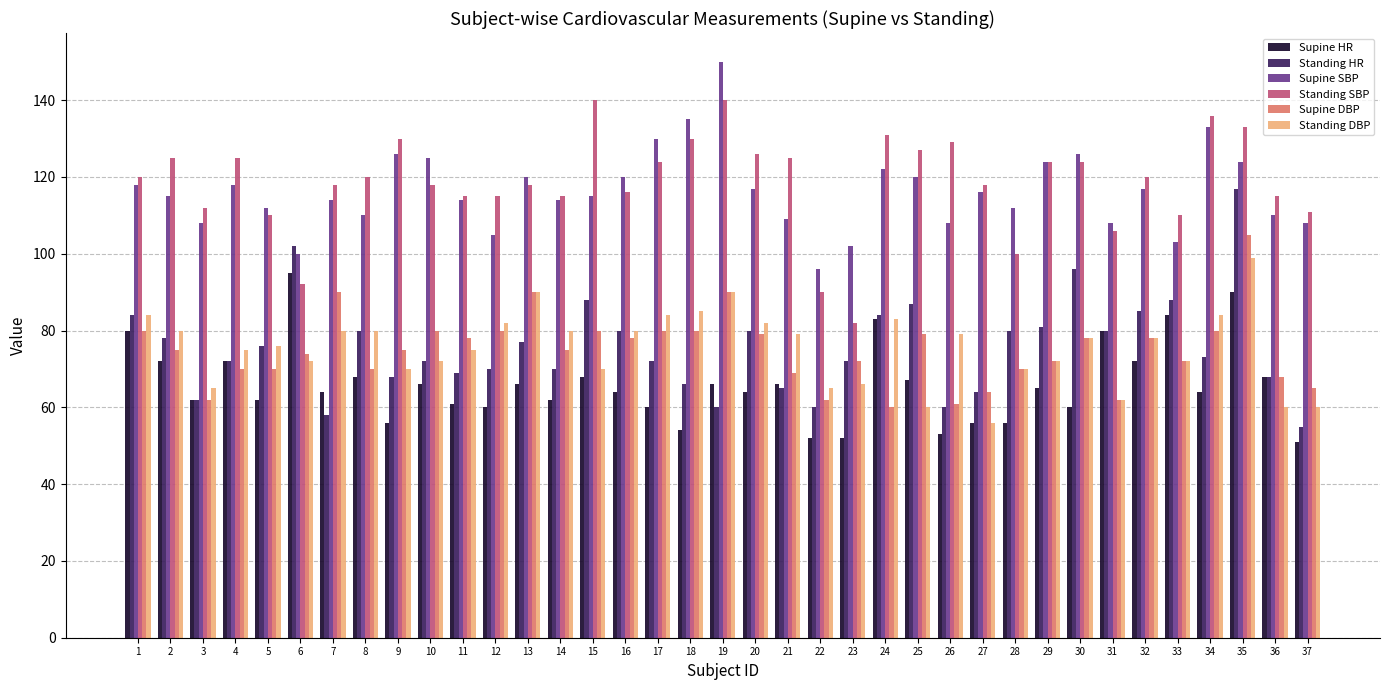

Does the chart contain stacked bars?

No